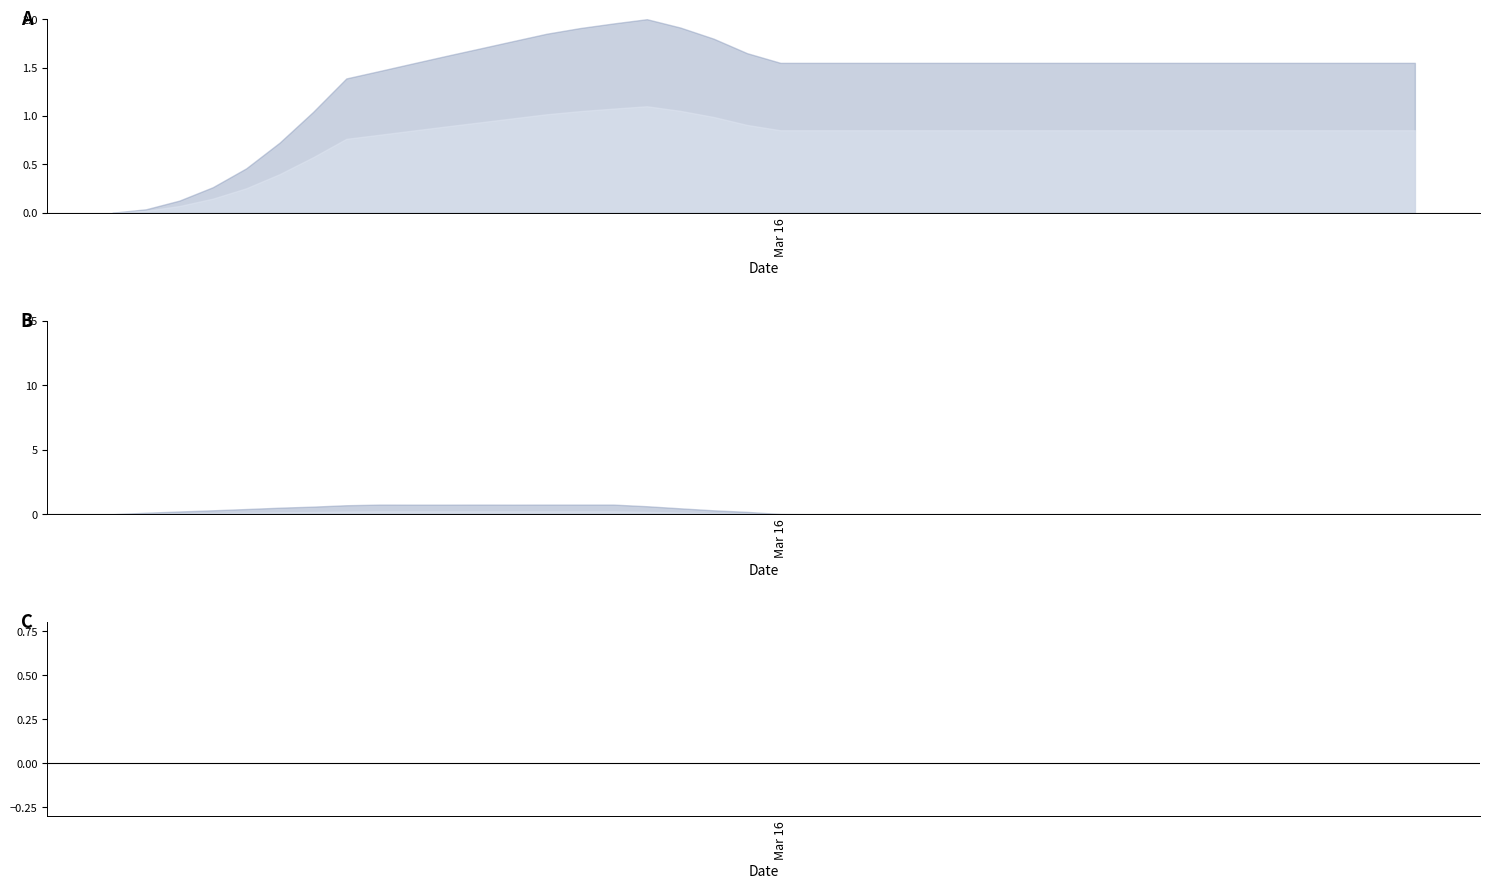

Count the number of categories in the chart.

40